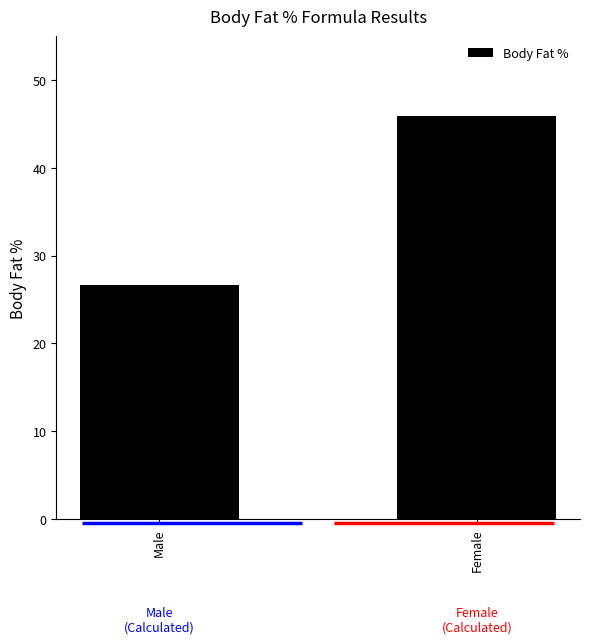

What is the sum of the values at Male and Female?

72.5